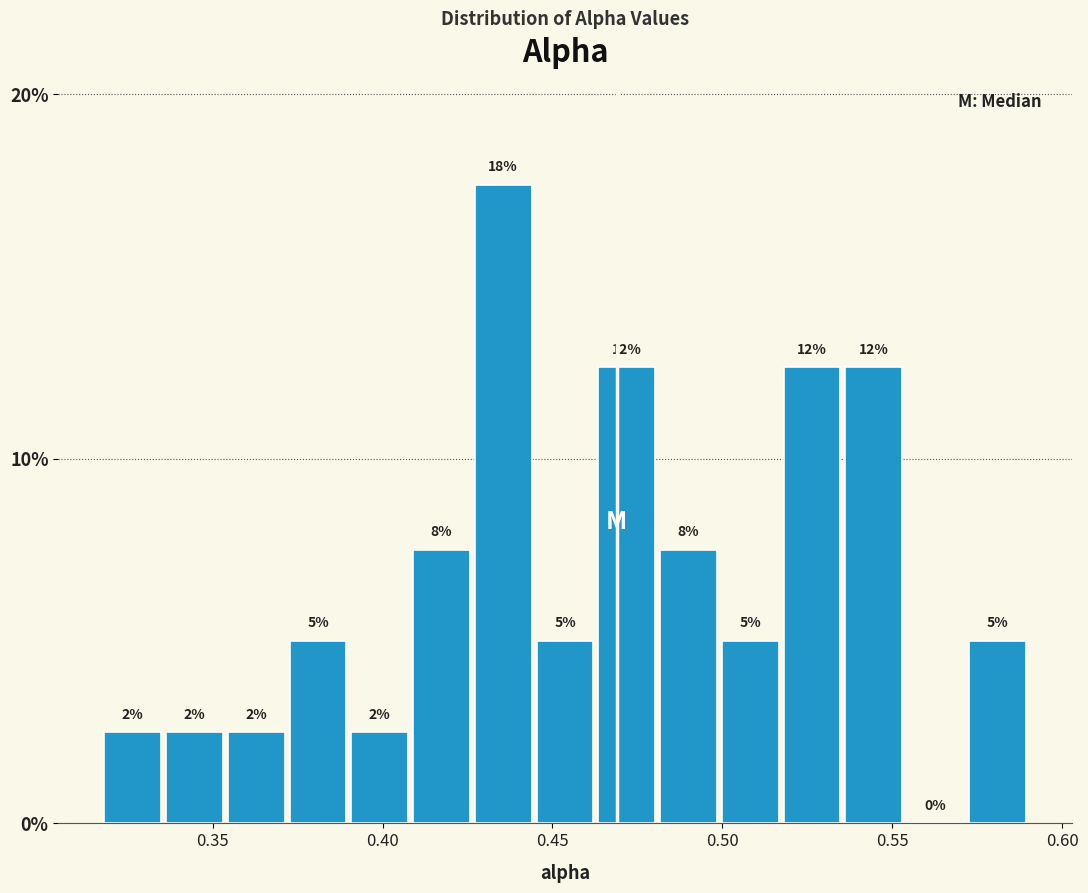

Around what value on the x-axis is the tallest bar? Give the approximate position of its centre, as read against the axis.

0.435